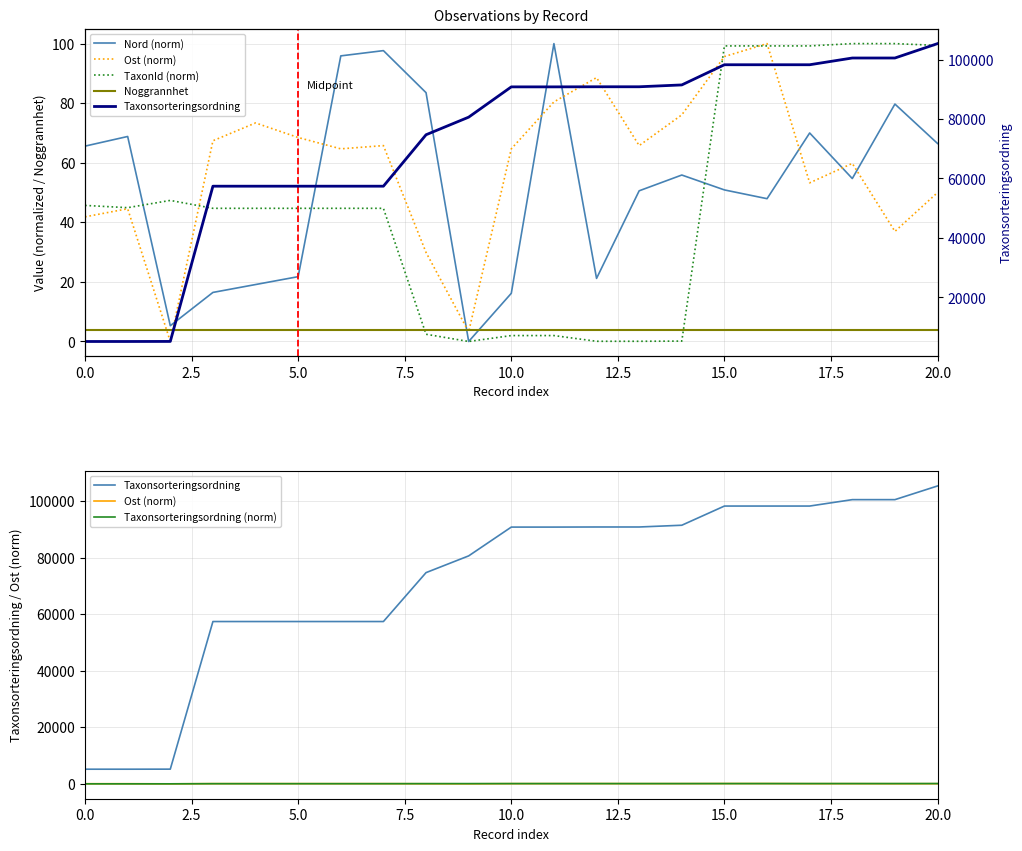

What is the spread (max minus min) of values at 5.0?

57396.0